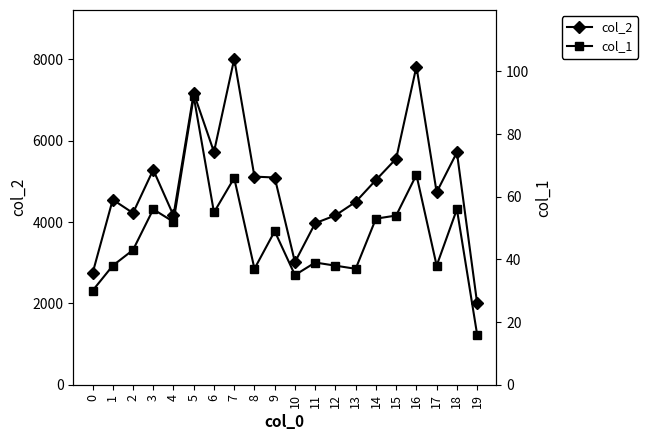

How many data points does each series have?

20